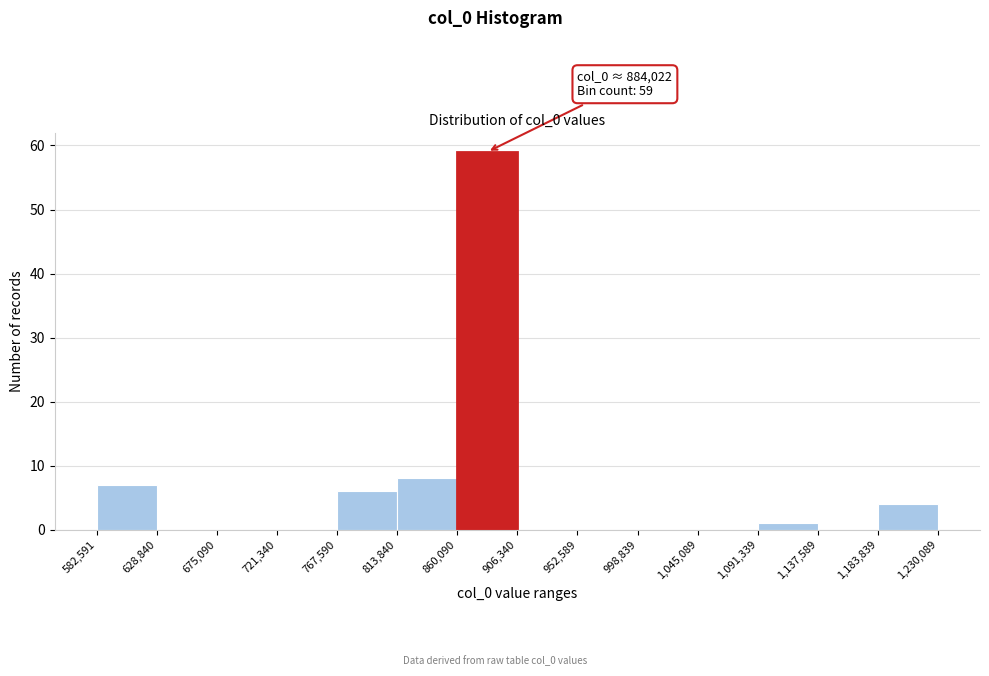

Which range on the x-axis has the tallest bar?

860,090 to 906,340